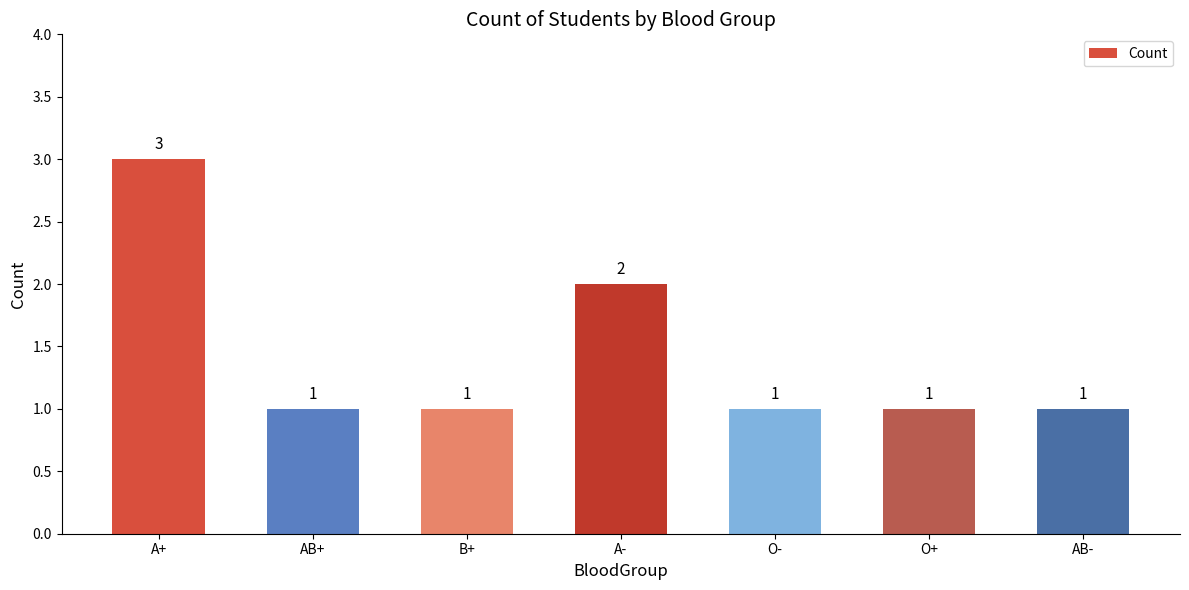

At which category does the chart reach its peak across all series?

A+